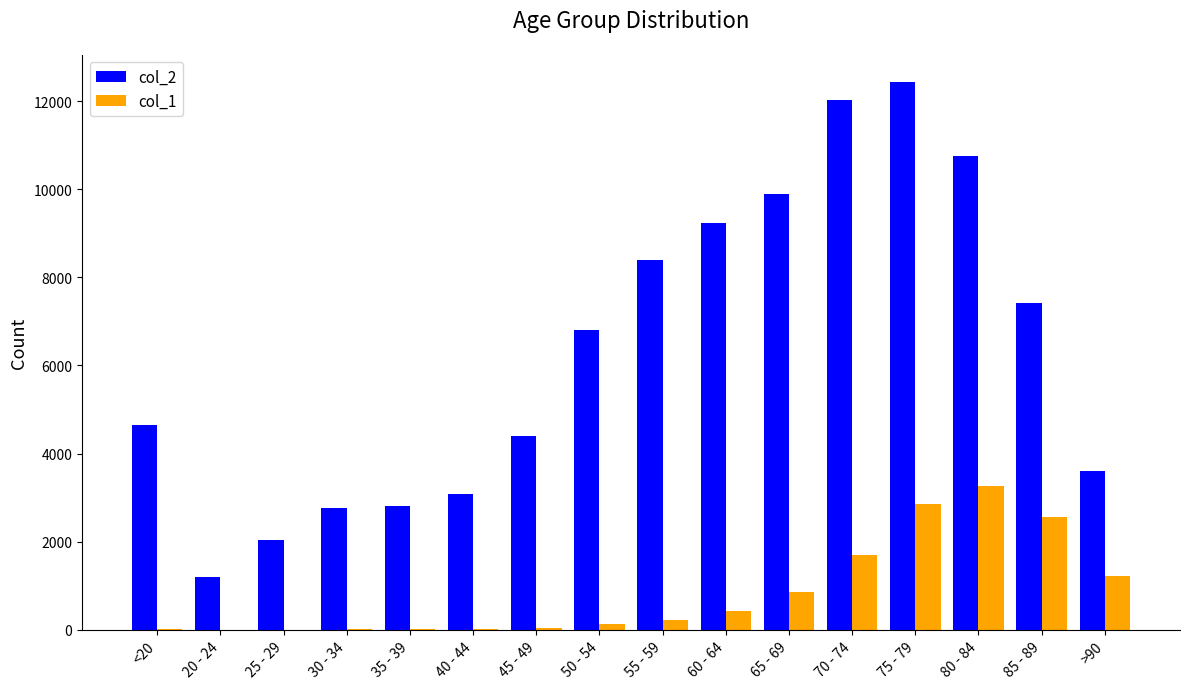

At which category does the chart reach its peak across all series?

75 - 79